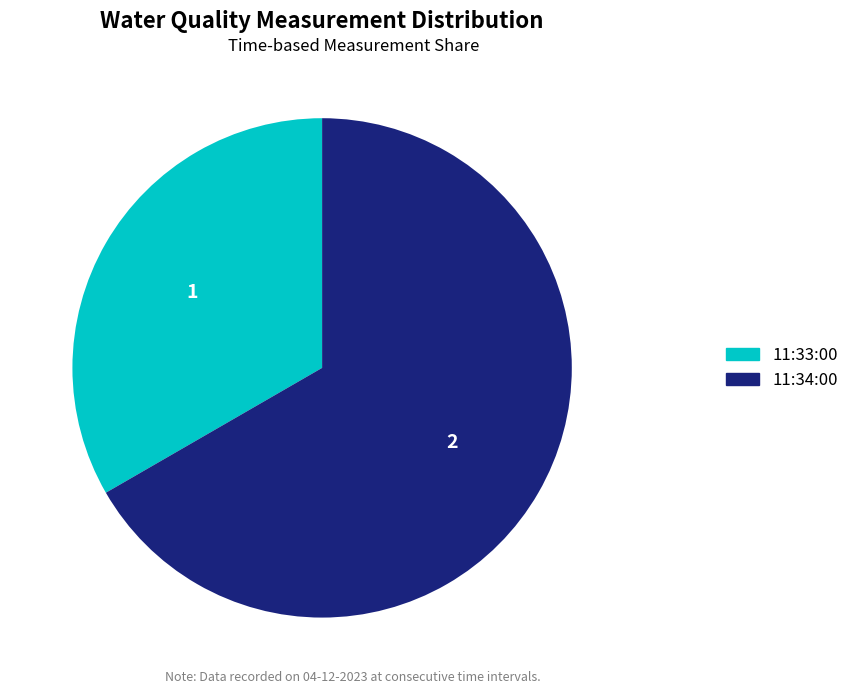

Does any single category account for the majority?

Yes